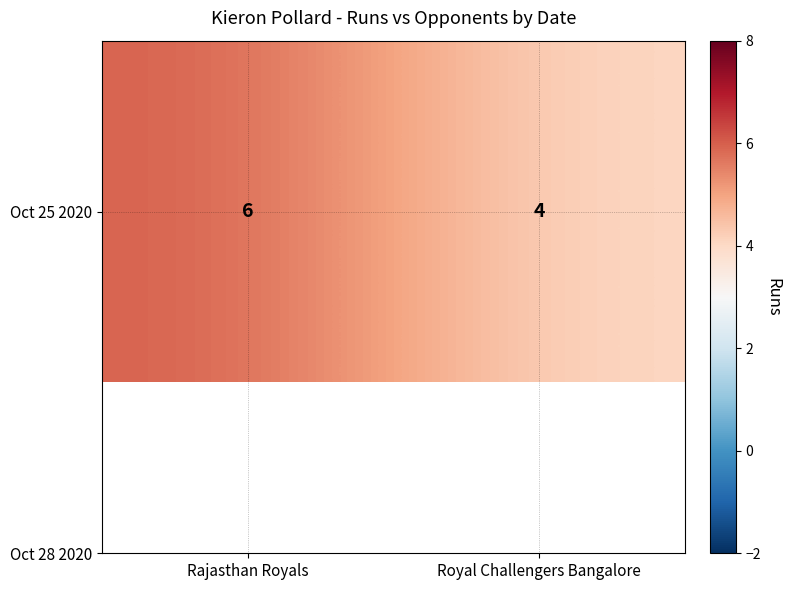

Count the values in the range 4 to 6.

2